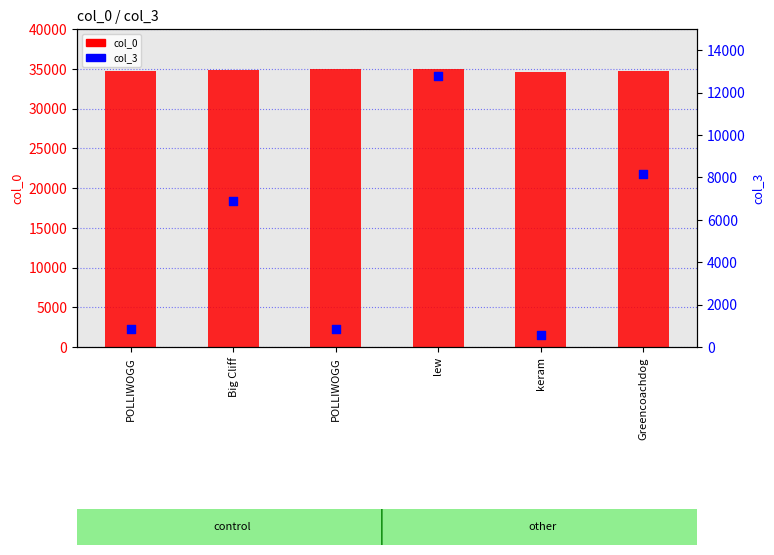

At how many categories does at least one series exceed 25789?

6